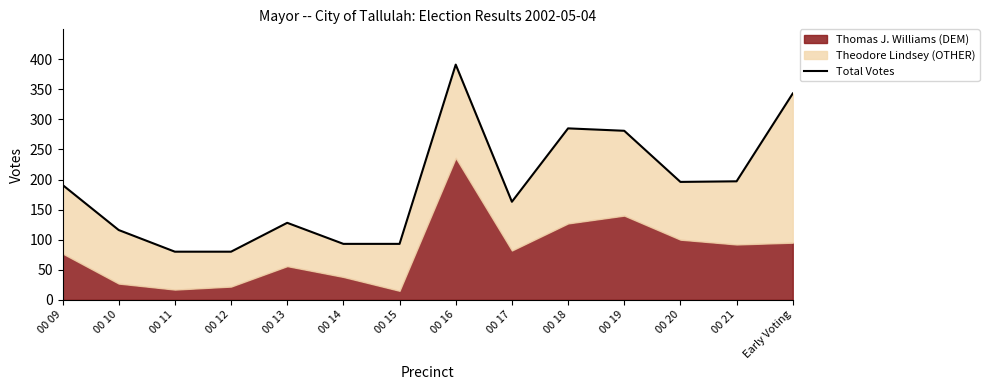

What is the ratio of the value at 00 16 to the value at 00 17?

2.4